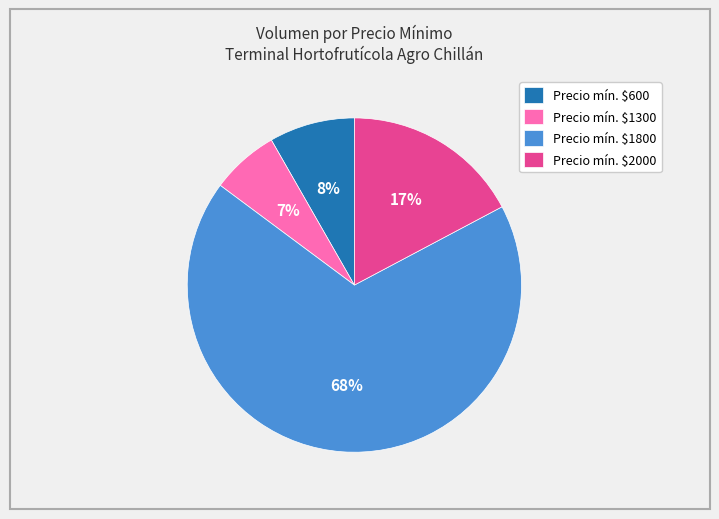

Is it true that Precio mín. $2000 is 17% of the pie?

True